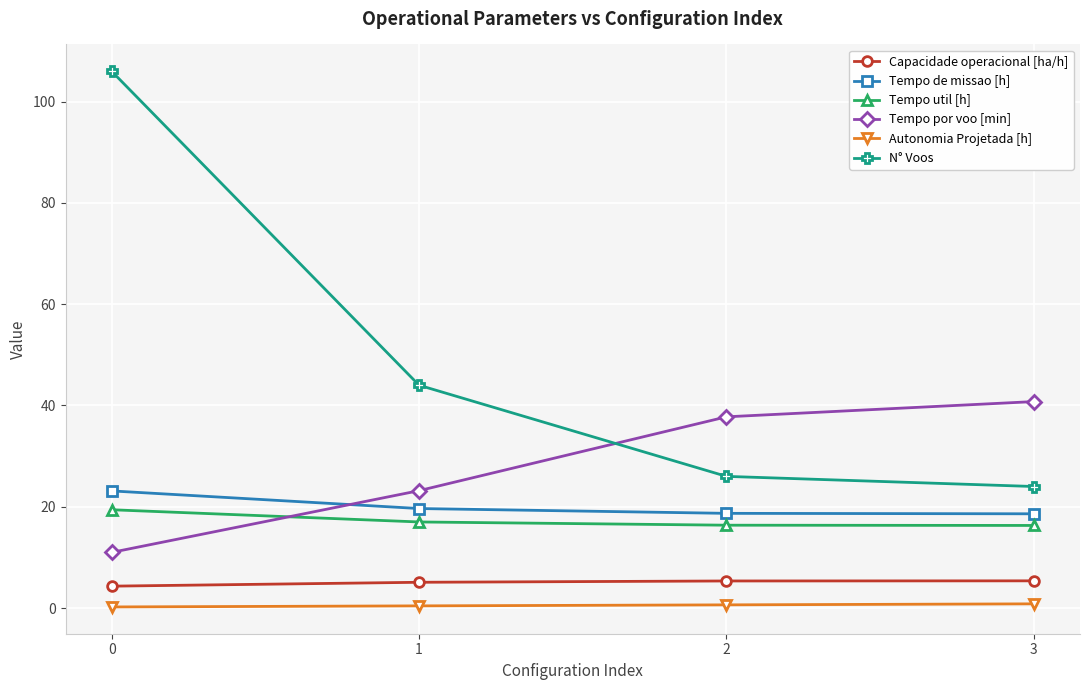

Count the number of categories in the chart.

4